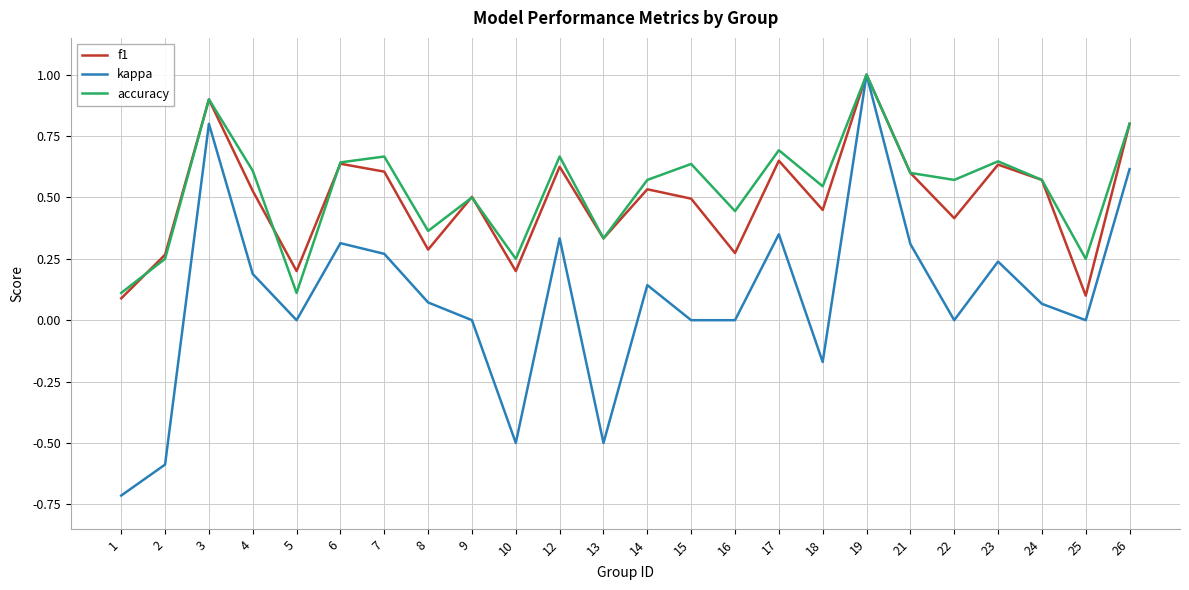

Which series has the widest spread of values?

kappa